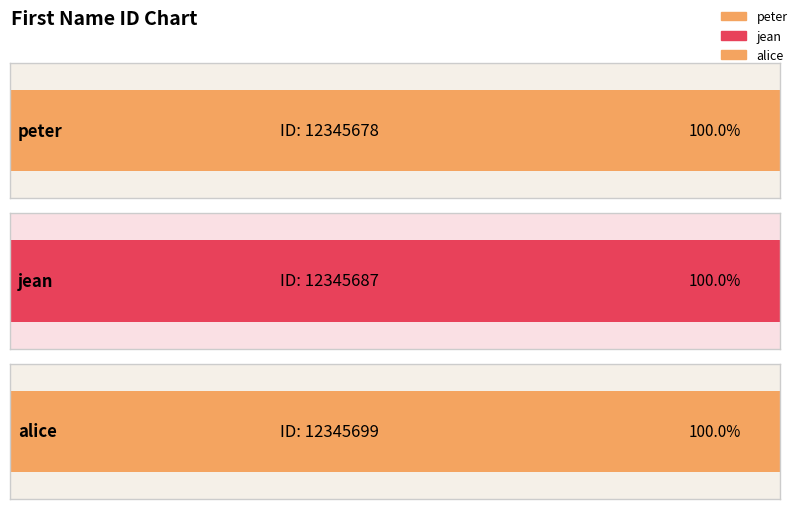

What is the label of the 3rd bar from the left?

alice